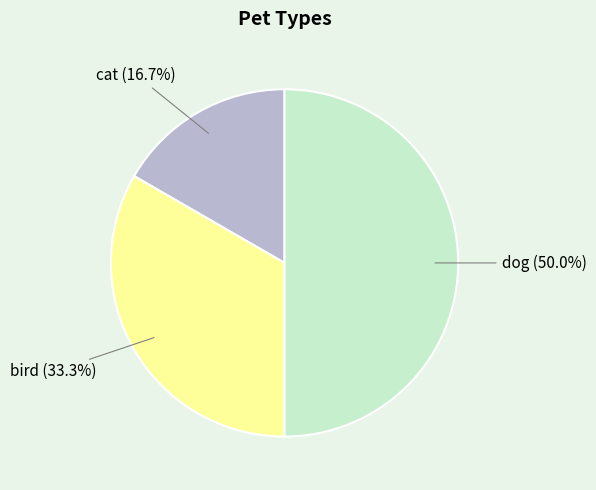

What is the largest slice in the pie chart?

dog